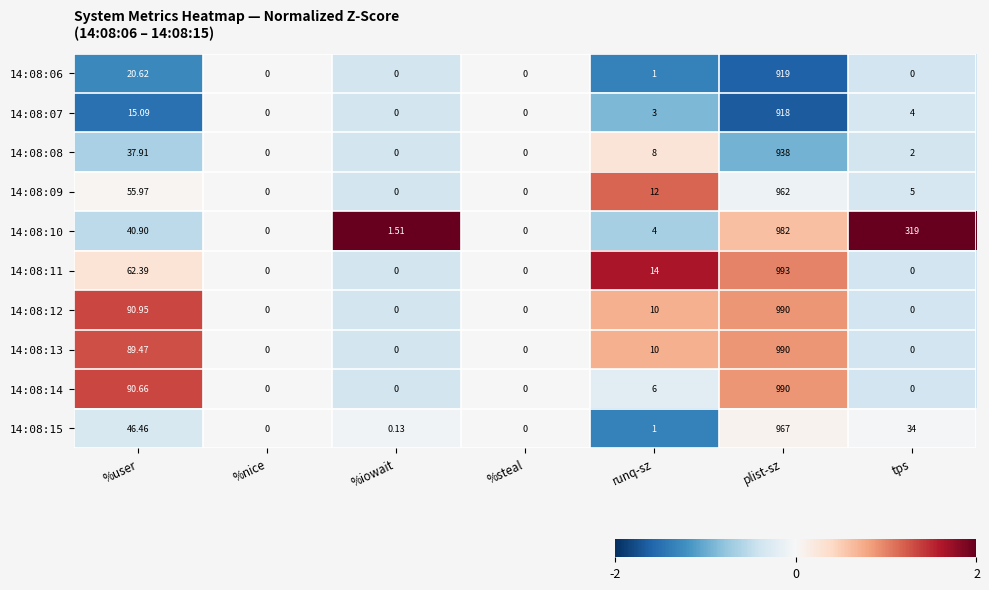

Where is 14:08:08 nearest to the value 469?

%user